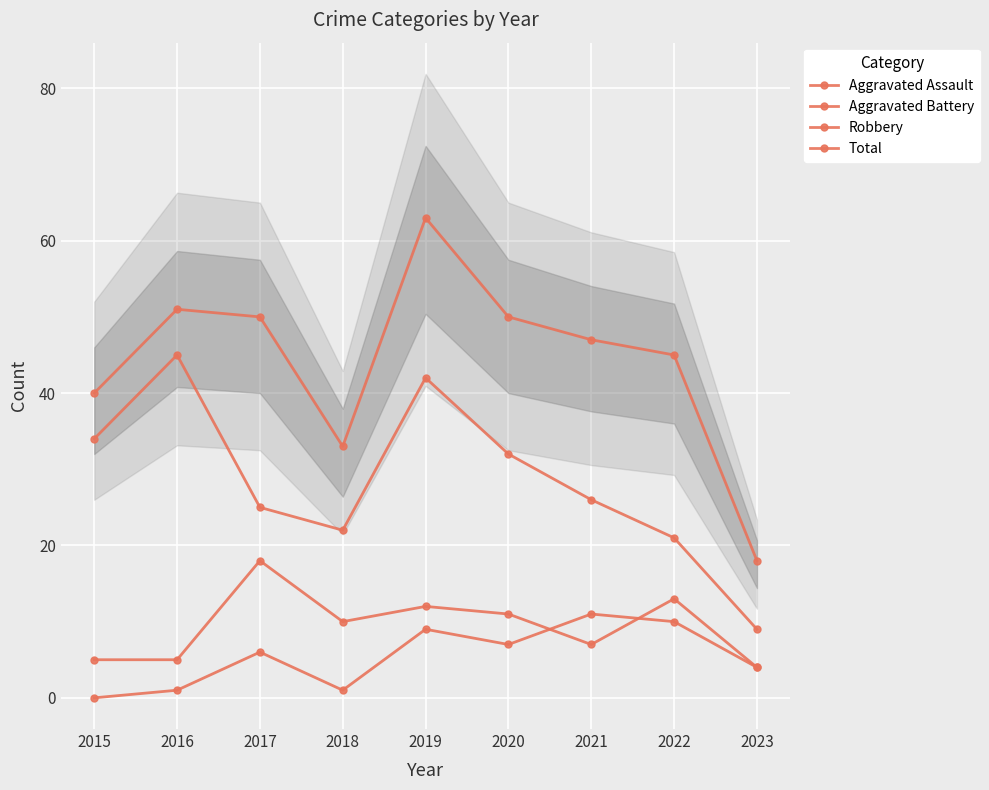

What are all the series names shown in the legend?

Aggravated Assault, Aggravated Battery, Robbery, Total